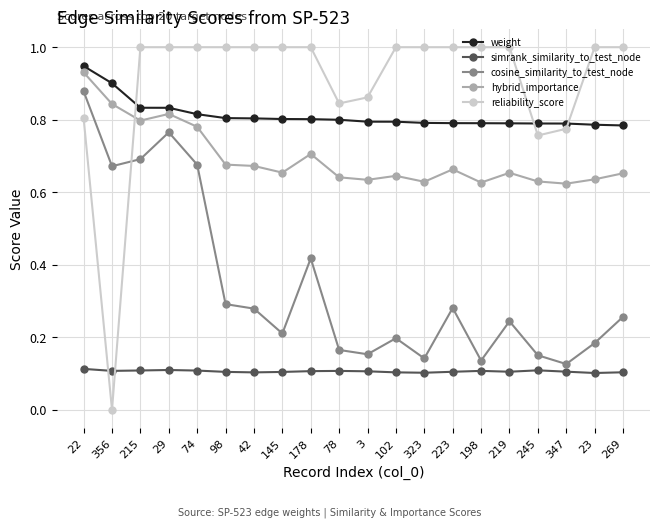

Which series has the largest range (max minus min)?

reliability_score